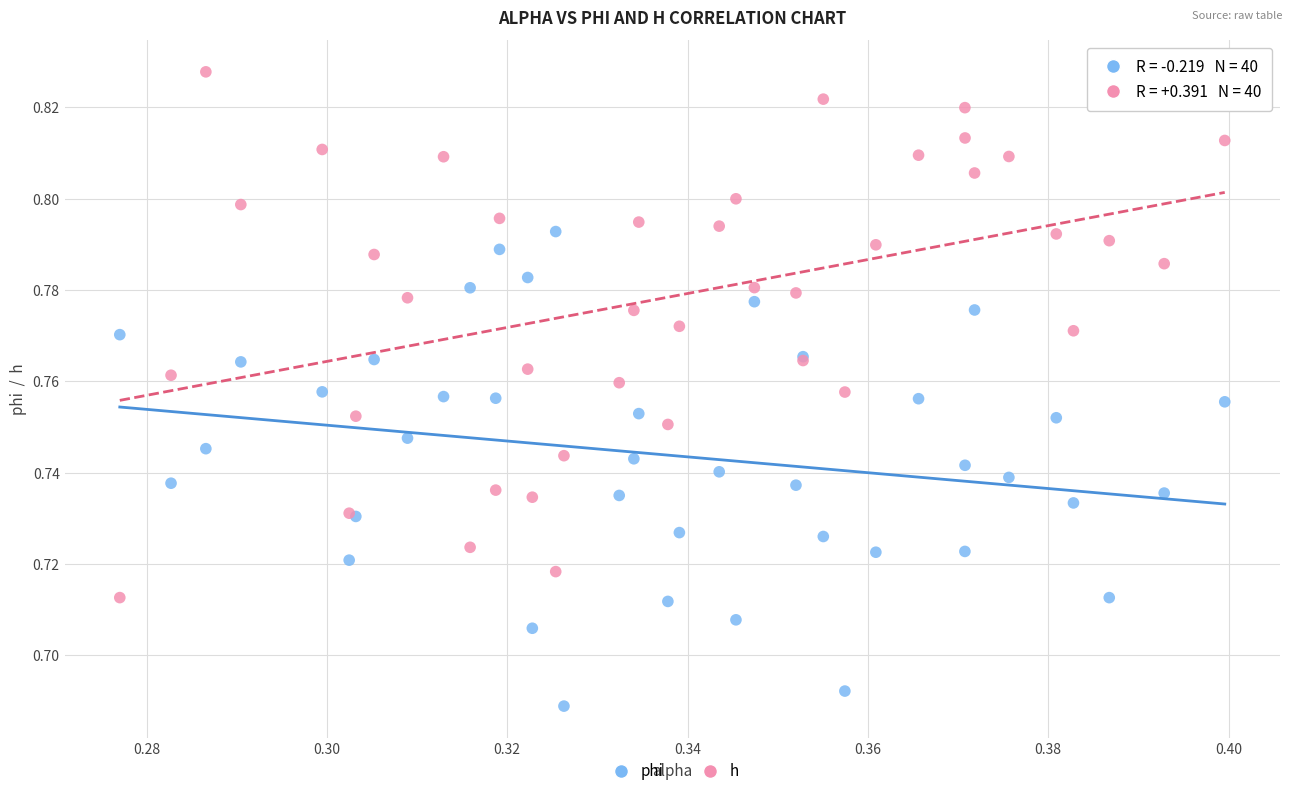

Which series reaches the minimum Y coordinate?

phi